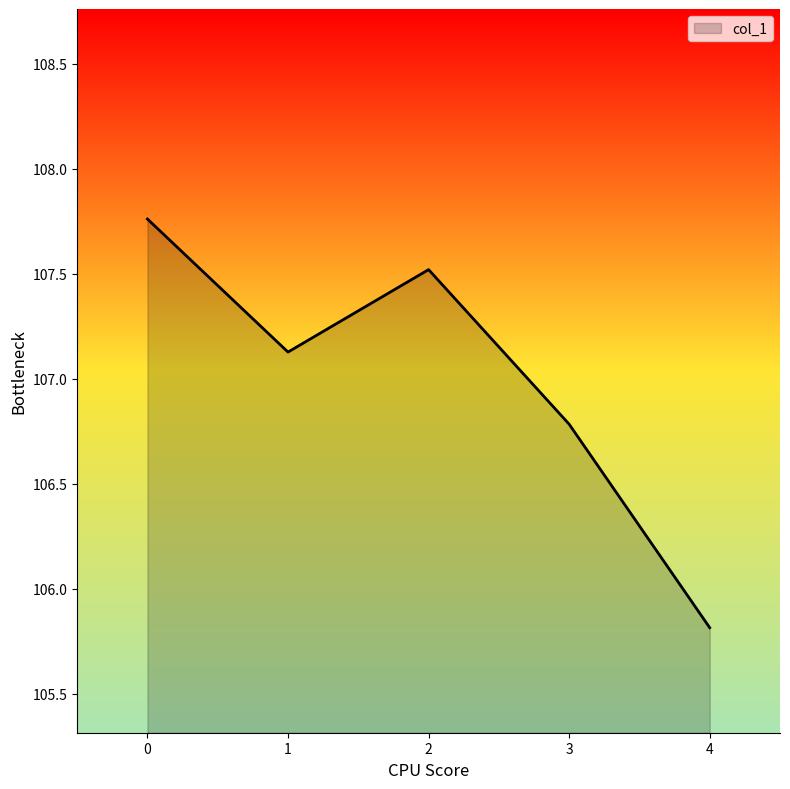

Rank the categories by value from lowest to highest.

4, 3, 1, 2, 0